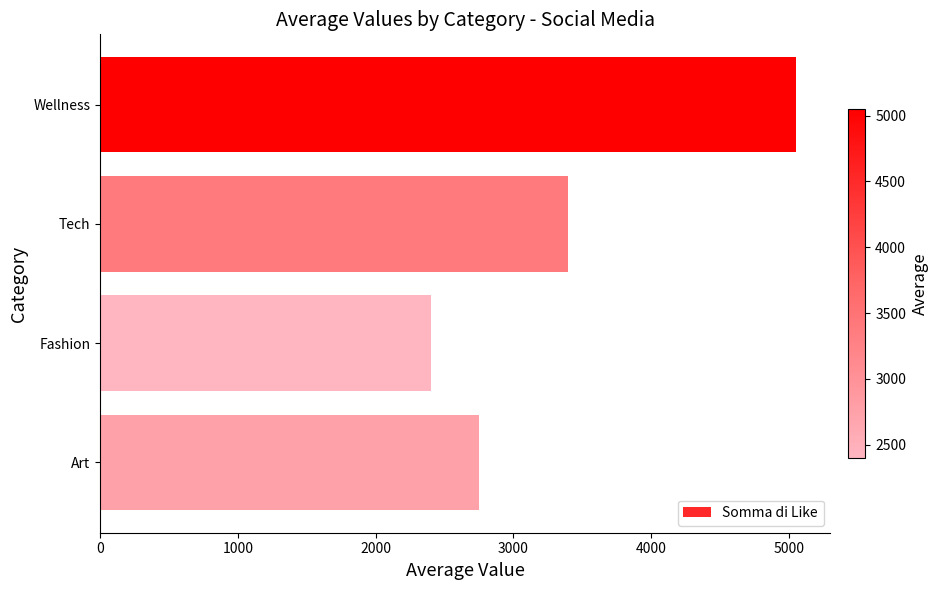

What is the maximum value shown in the chart?

5050